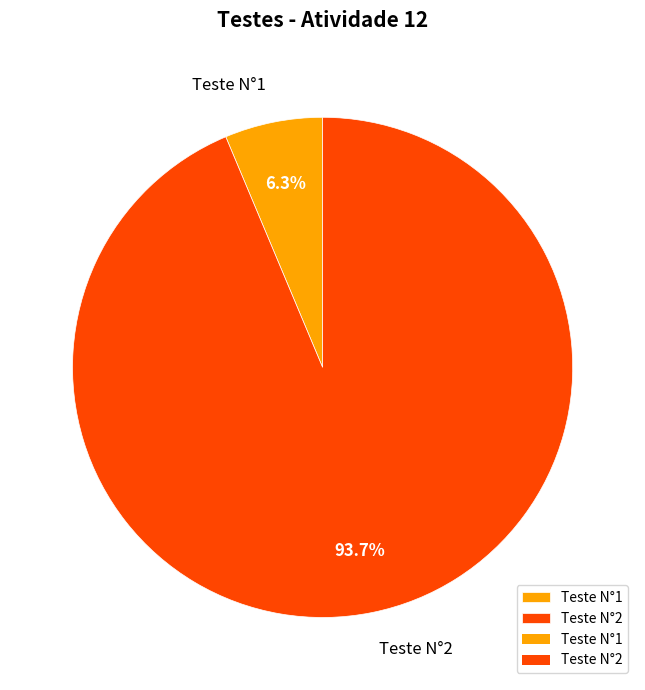

Between Teste N°1 and Teste N°2, which is larger?

Teste N°2